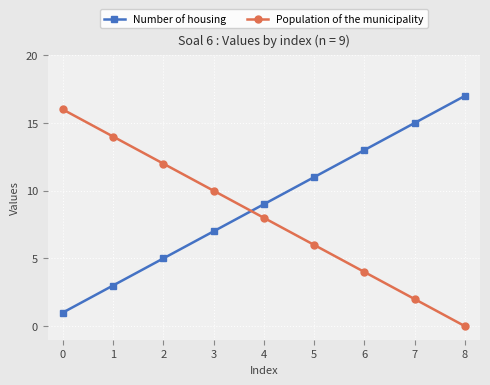

What is the highest value of the Number of housing series?

17